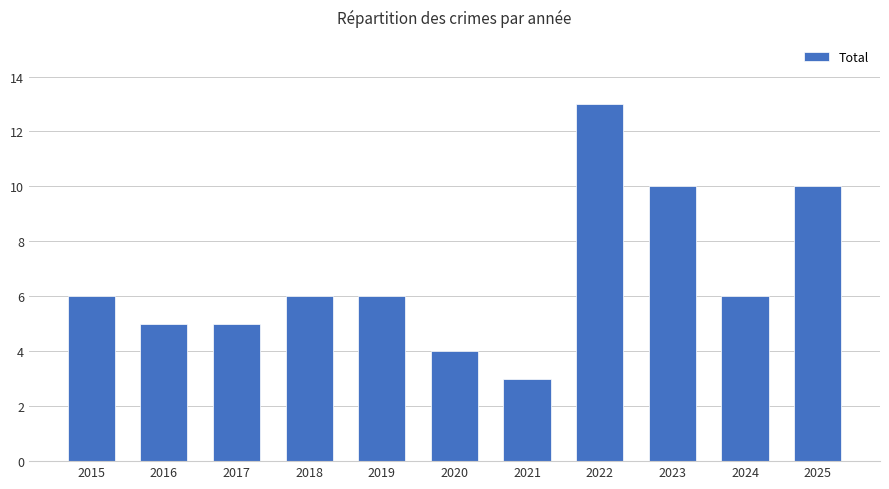

How many distinct data groups are displayed?

1